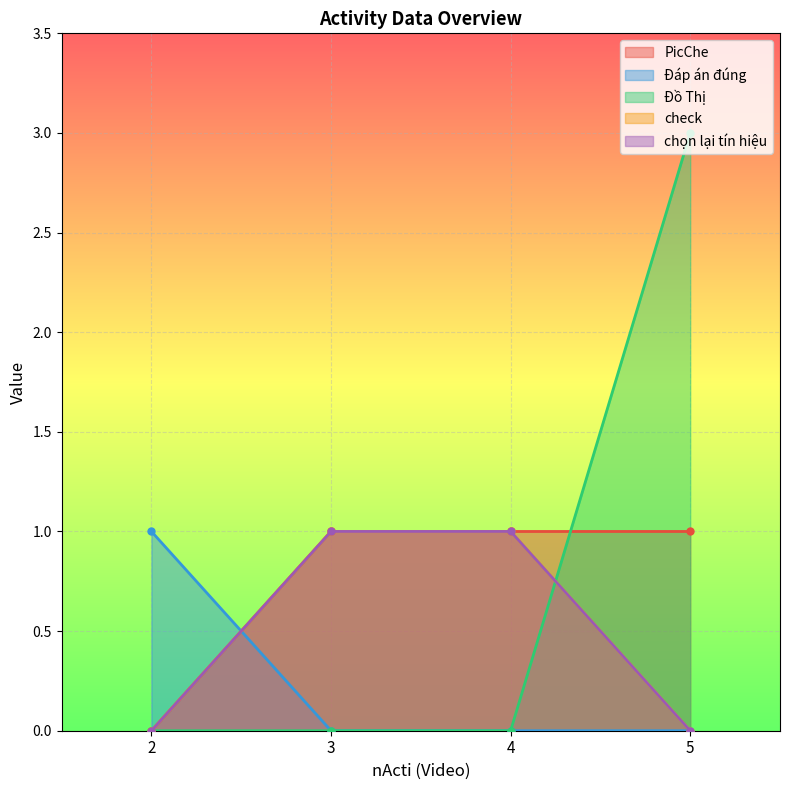

True or false: Đồ Thị and Đáp án đúng intersect in this chart.

False